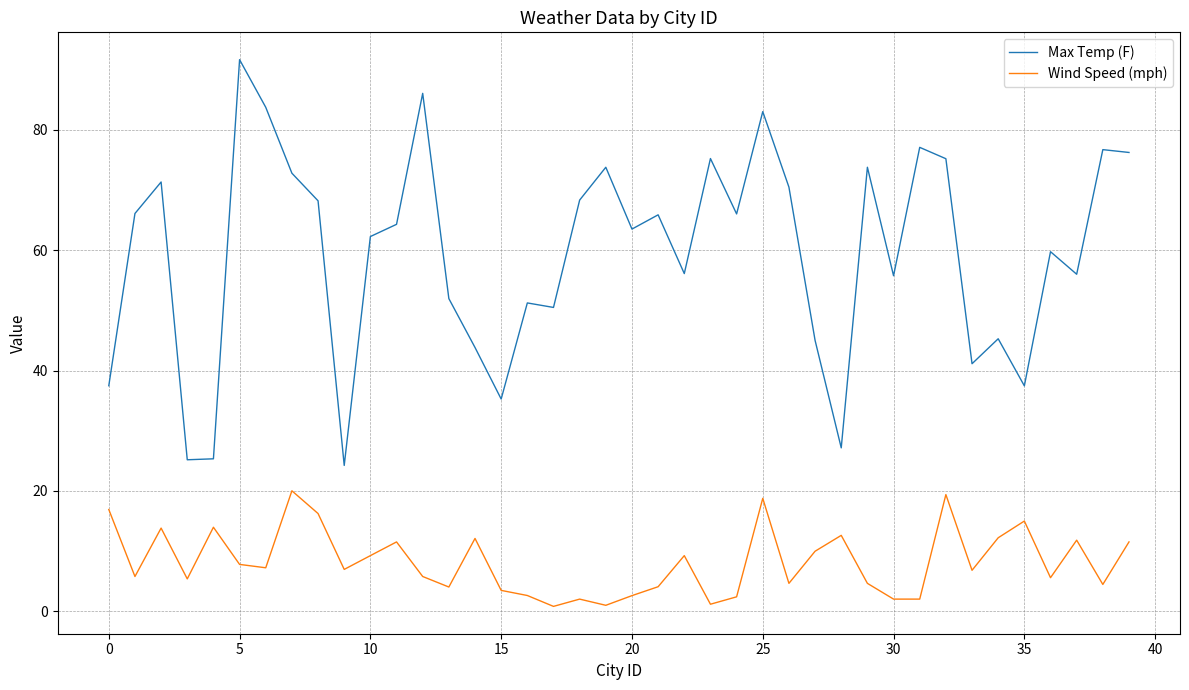

Which series has the largest total across all categories?

Max Temp (F)